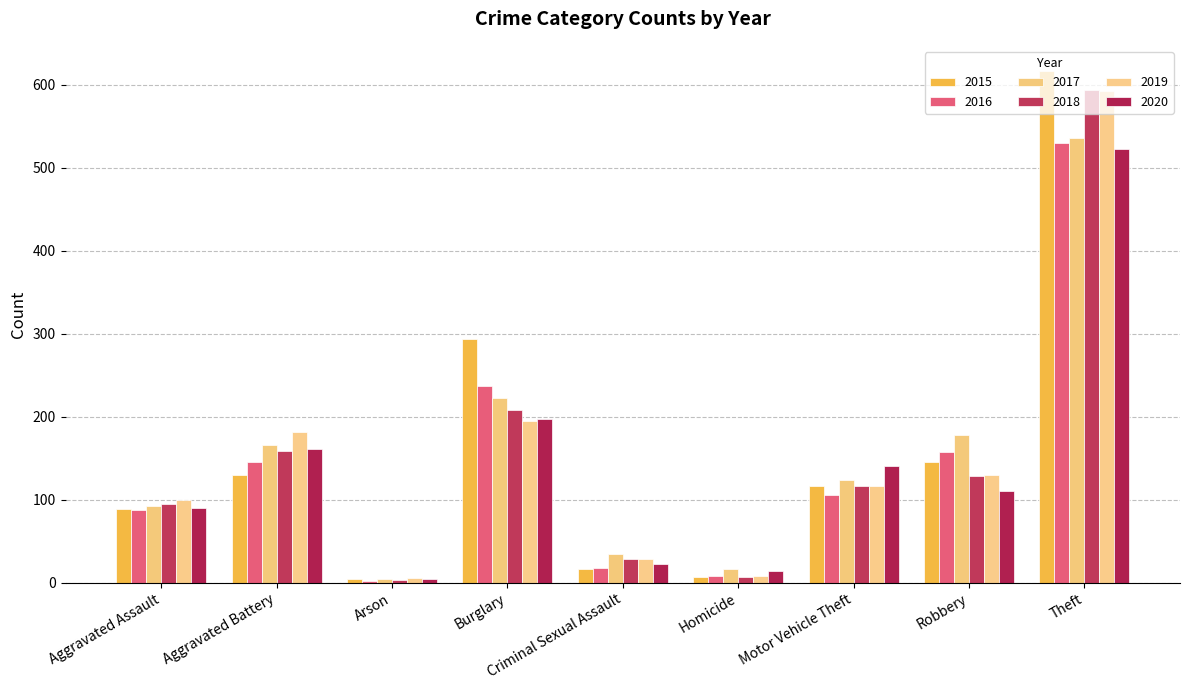

Which category has the highest value across all series?

Theft